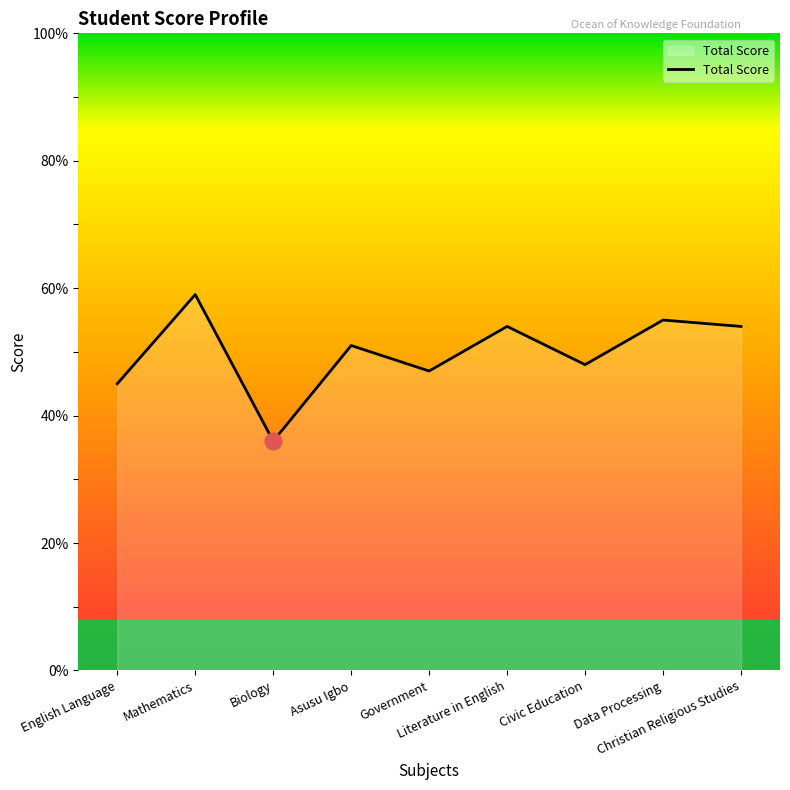

At which label does the data first exceed 51?

Mathematics